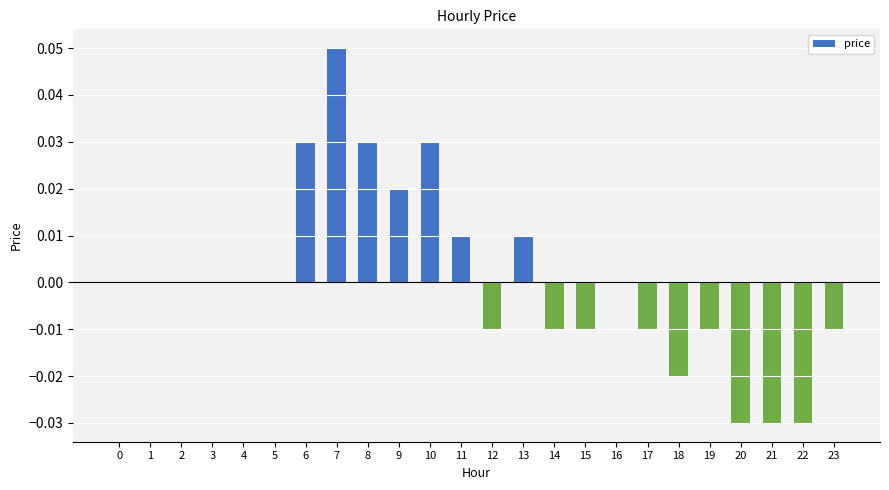

True or false: the data shows -0.0 at 12.

True